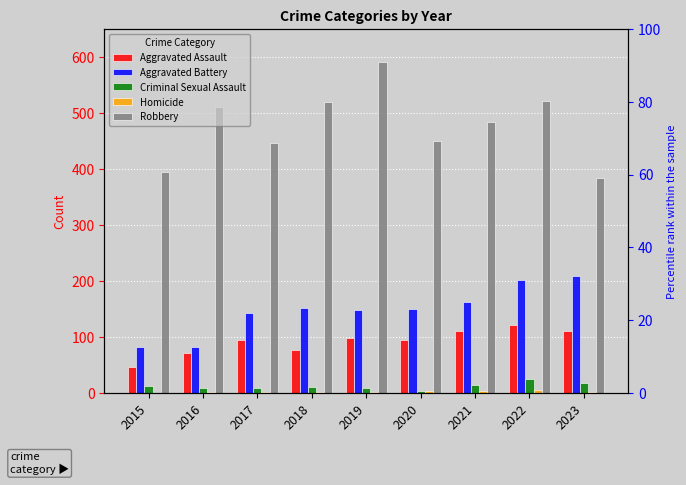

The value of Robbery at 2020 is 807. True or false?

False